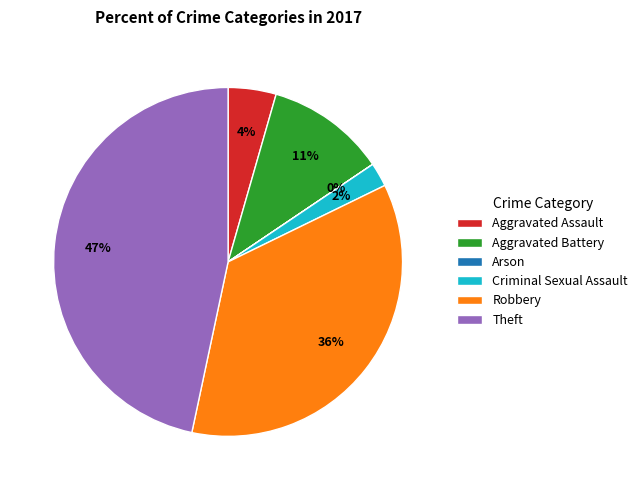

Is the sum of Aggravated Battery and Robbery greater than half?

No